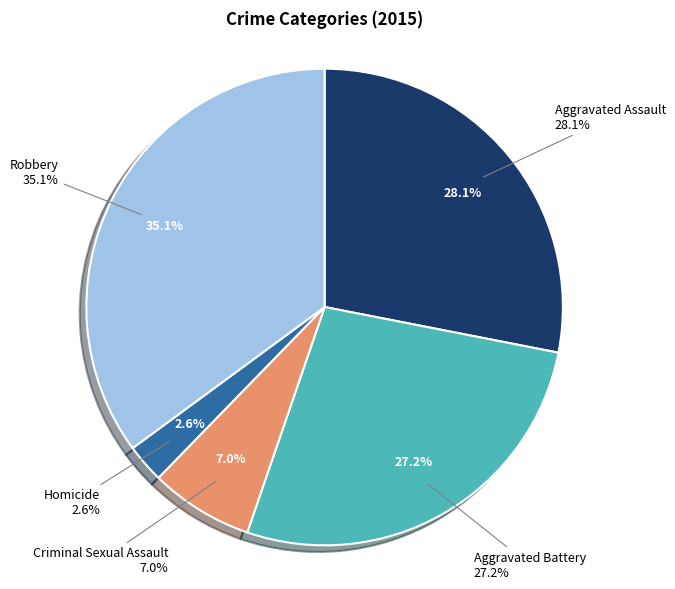

To the nearest percent, what is the difference between the Aggravated Assault and Aggravated Battery slice percentages?

1%